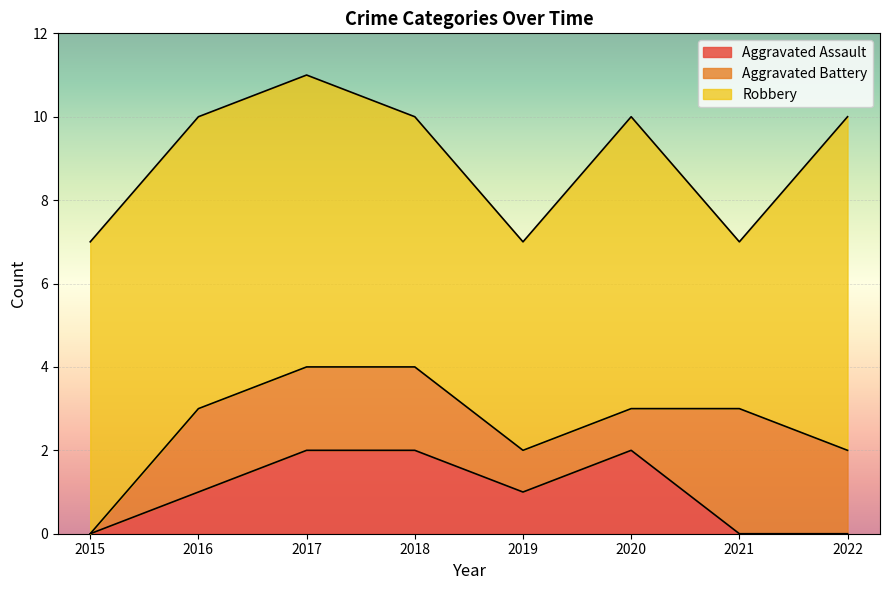

True or false: Aggravated Battery has more than 1 interior local peaks.

False